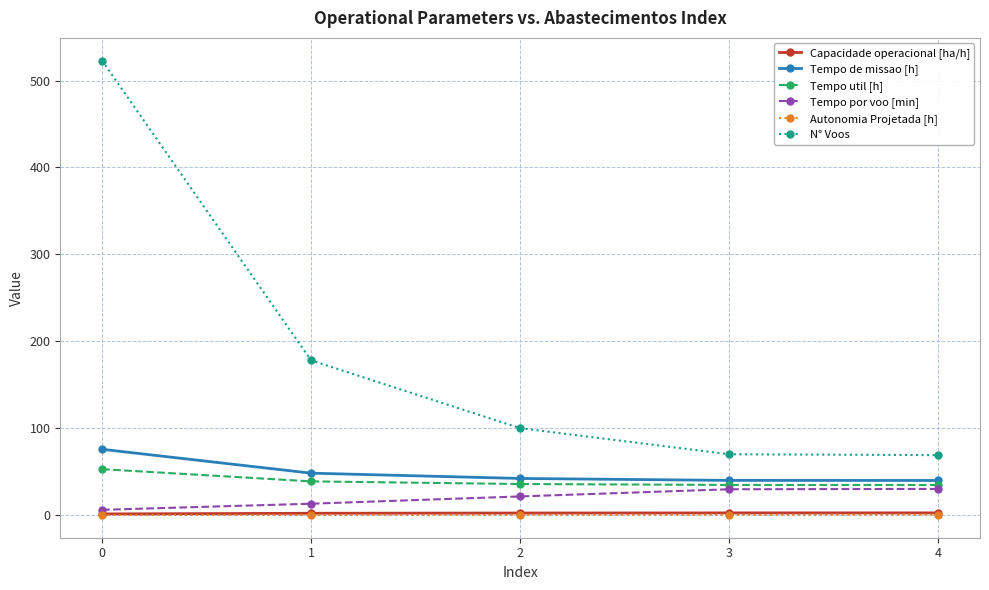

True or false: Tempo util [h] and Autonomia Projetada [h] intersect in this chart.

False